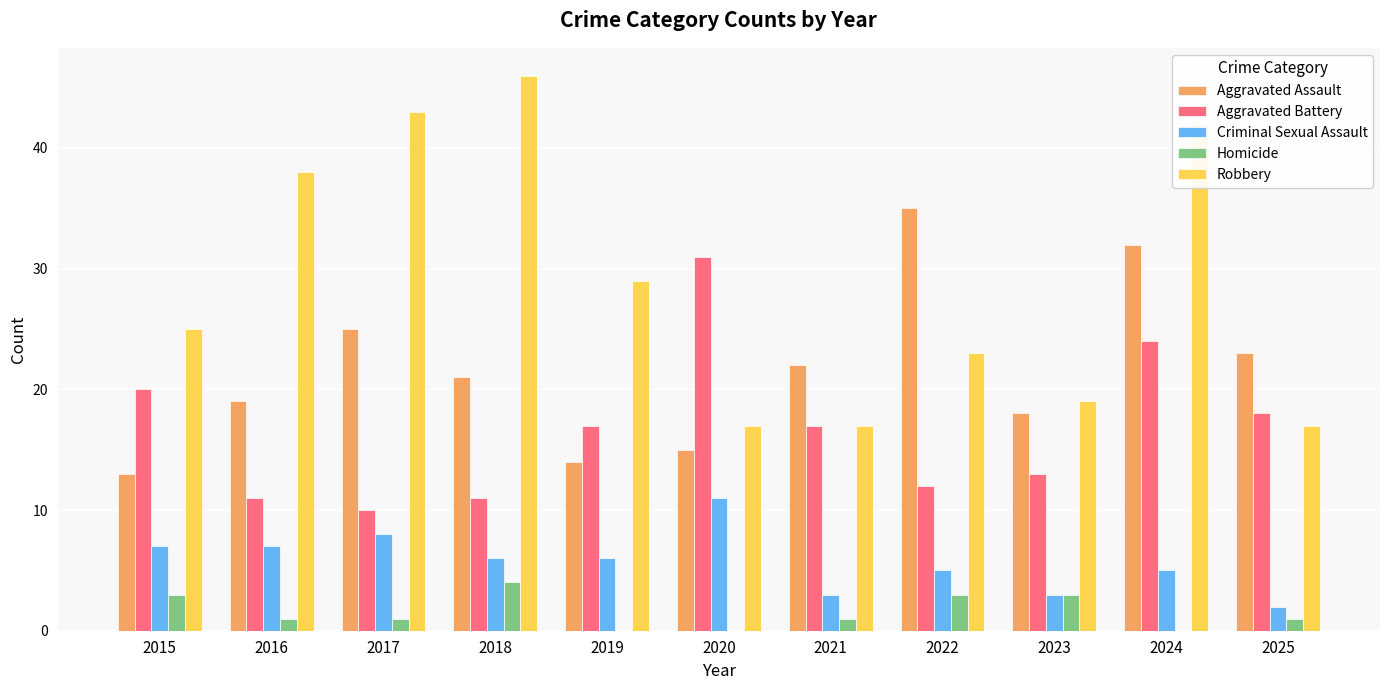

Between 2022 and 2025, which series saw the biggest shift?

Aggravated Assault